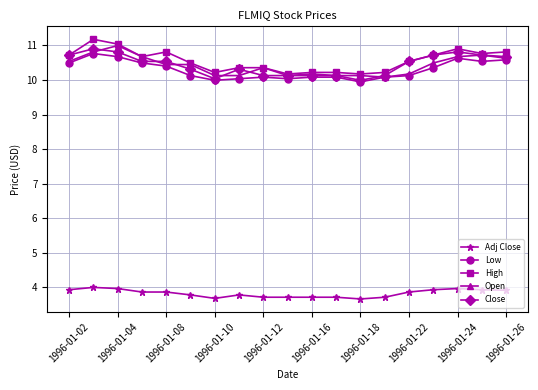

What is the minimum value for Low?

9.9